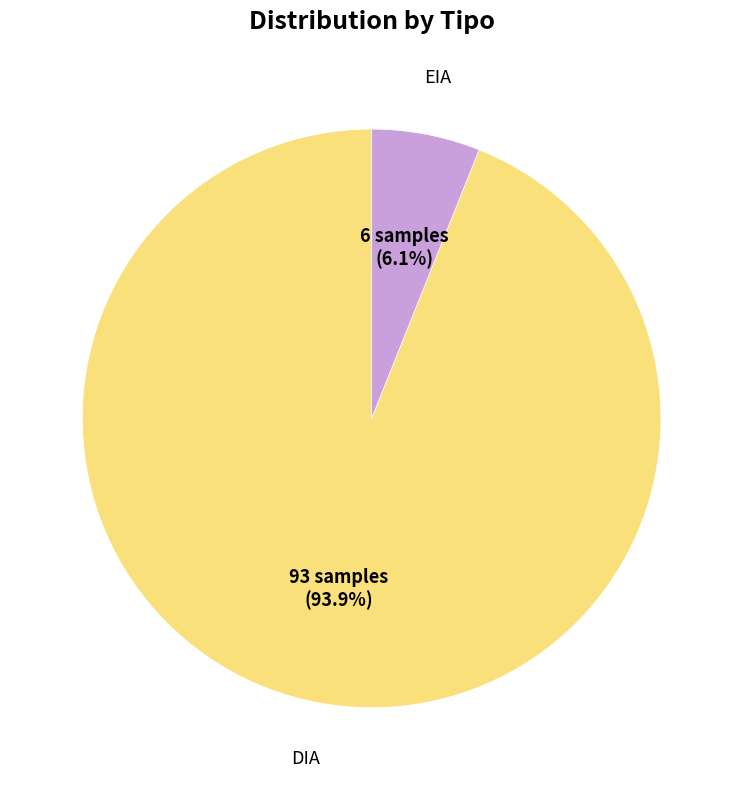

Is there a majority slice in this chart?

Yes